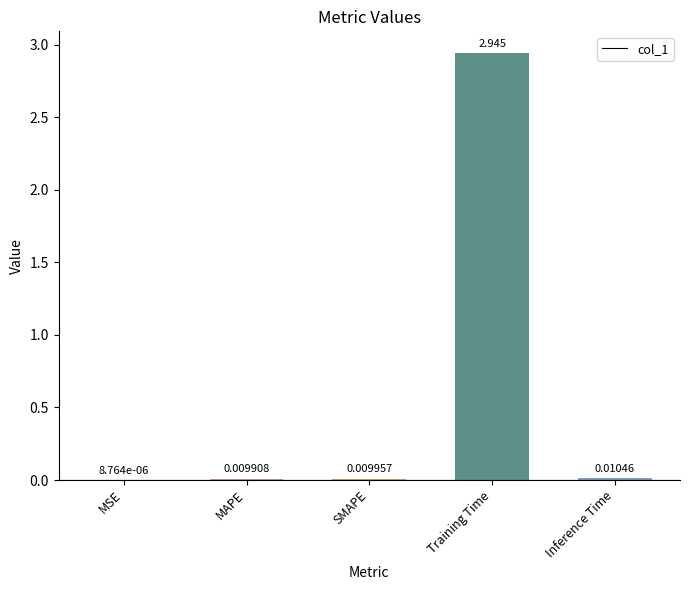

Which label corresponds to the largest value in the chart?

Training Time